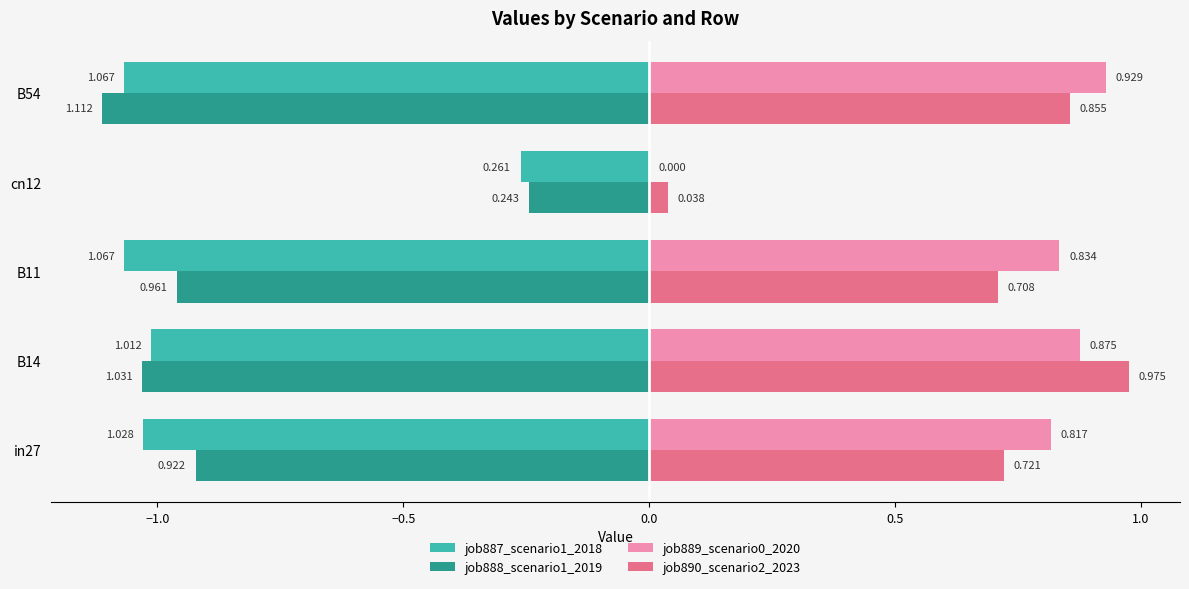

Is the value of job890_scenario2_2023 at B54 greater than the value of job889_scenario0_2020 at B11?

Yes